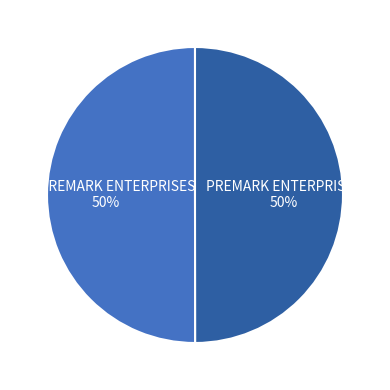

The MS PREMARK ENTERPRISES slice represents 50% of the pie. True or false?

True